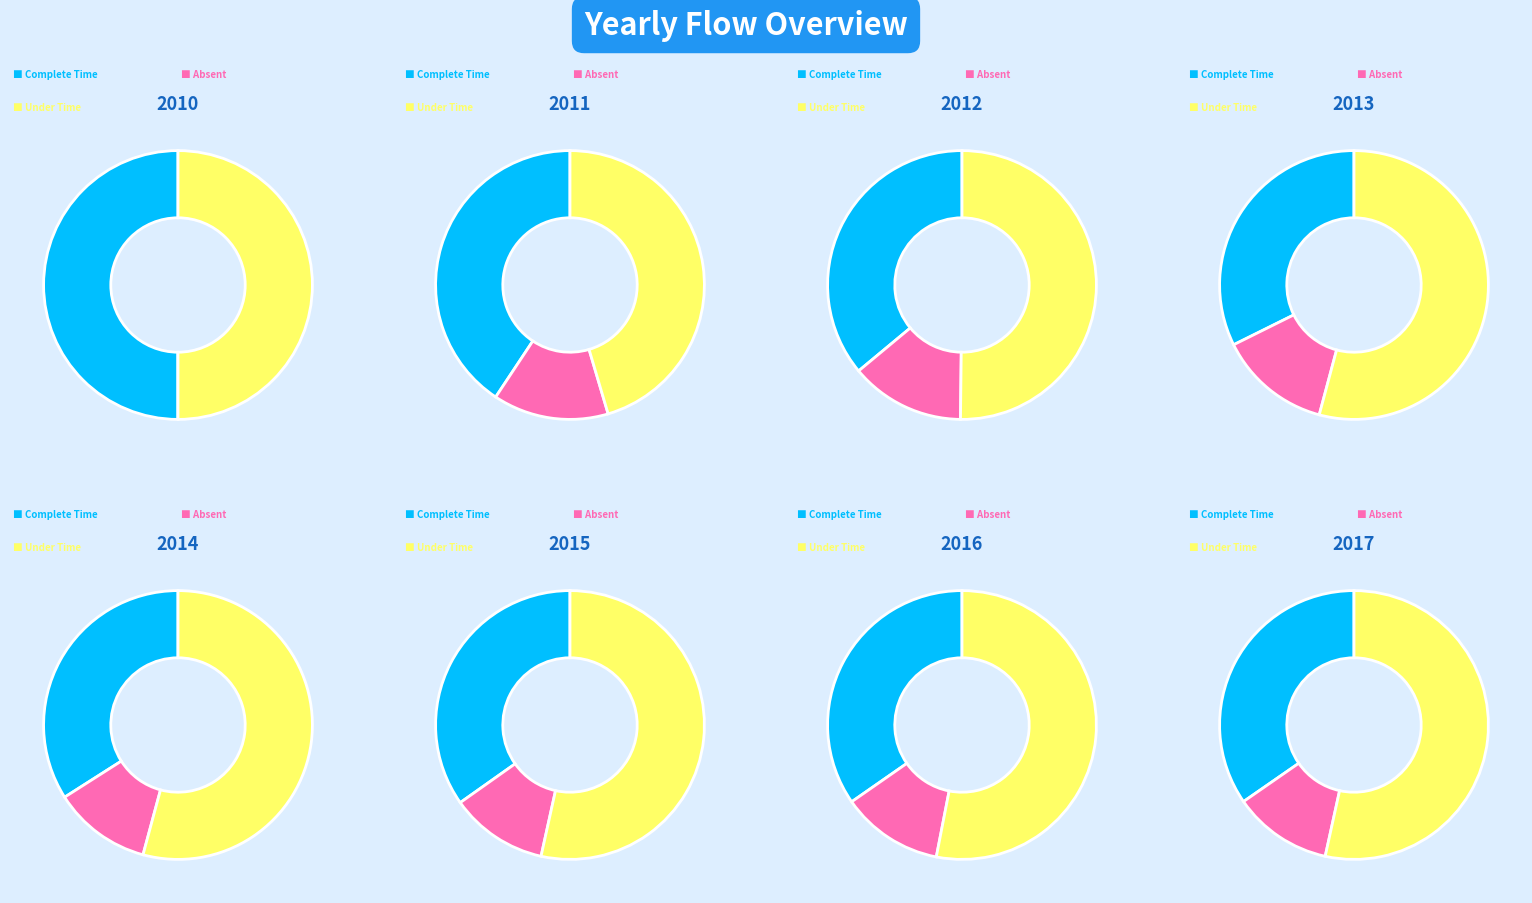

True or false: 2010 accounts for 32% of the total.

False